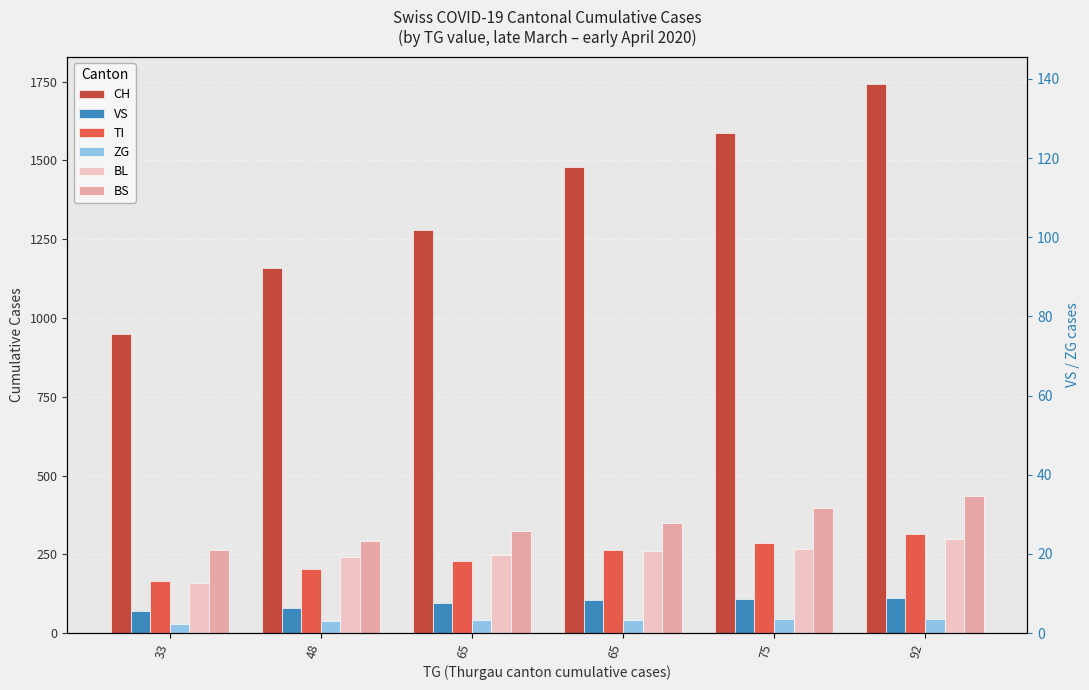

Reading left to right, extract all data points from this chart.

CH: 948	1160	1279	1480	1588	1742
VS: 71	81	96	104	109	112
TI: 165	202	229	263	287	314
ZG: 29	39	40	41	44	46
BL: 158	242	249	262	266	298
BS: 263	292	323	350	397	434